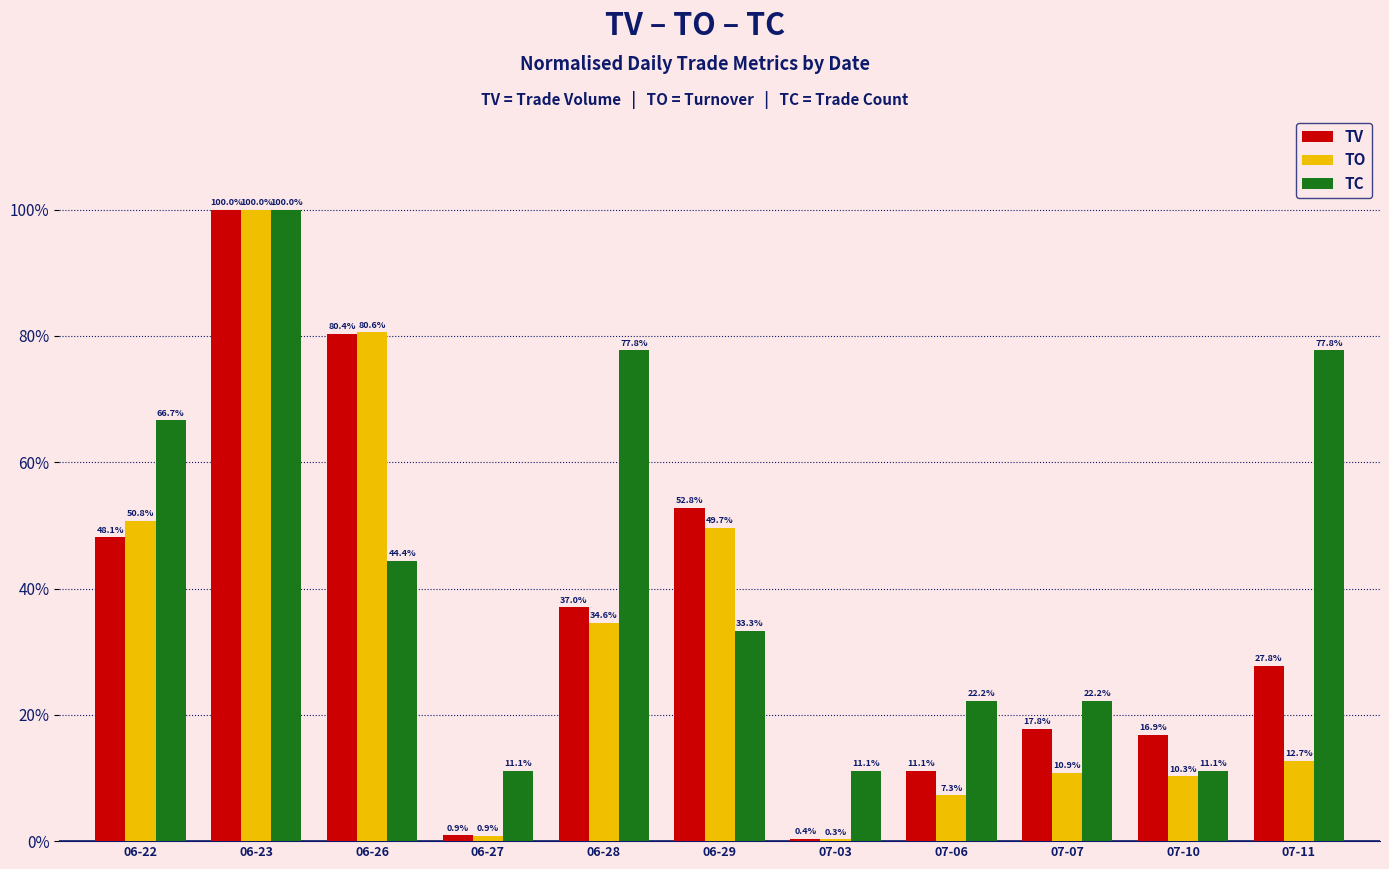

Reading right to left, list all the values displayed in this chart.

TV: 27.8	16.9	17.8	11.1	0.4	52.8	37.0	0.9	80.4	100.0	48.1
TO: 12.7	10.3	10.9	7.3	0.3	49.7	34.6	0.9	80.6	100.0	50.8
TC: 77.8	11.1	22.2	22.2	11.1	33.3	77.8	11.1	44.4	100.0	66.7